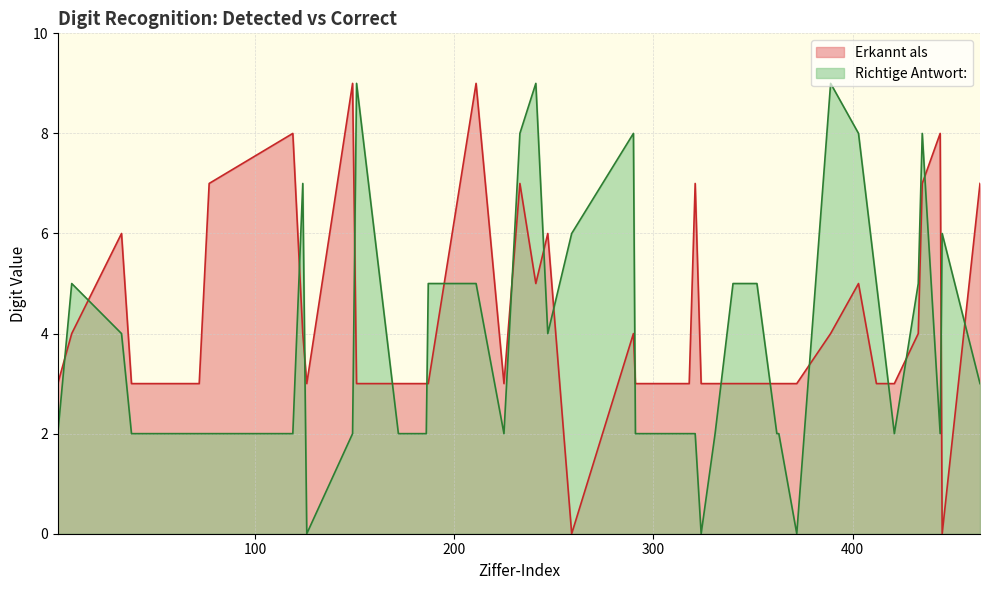

What is the approximate value of Erkannt als at 433?

4